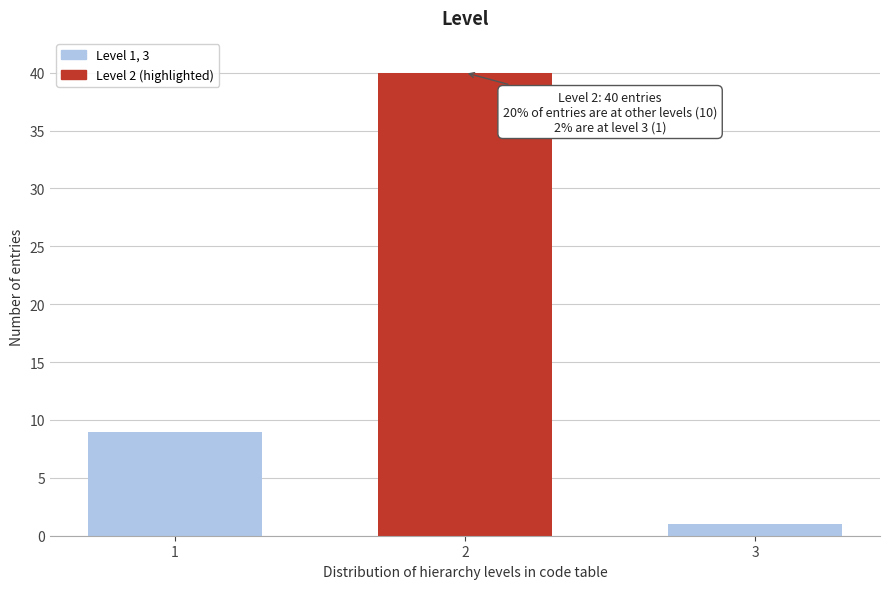

Reading left to right, list all the values displayed in this chart.

9	40	1